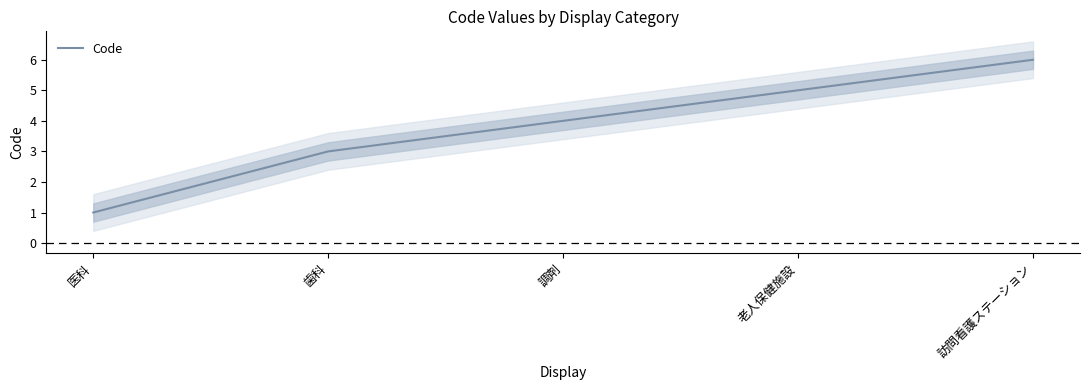

What is the difference between the values at 歯科 and 老人保健施設?

2